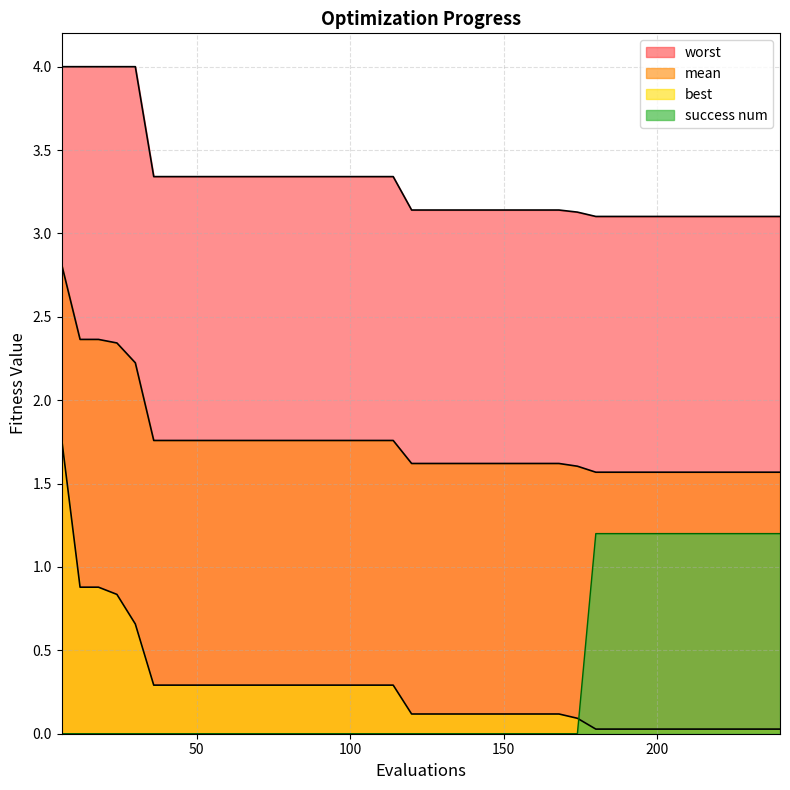

True or false: worst has more than 2 interior local peaks.

False